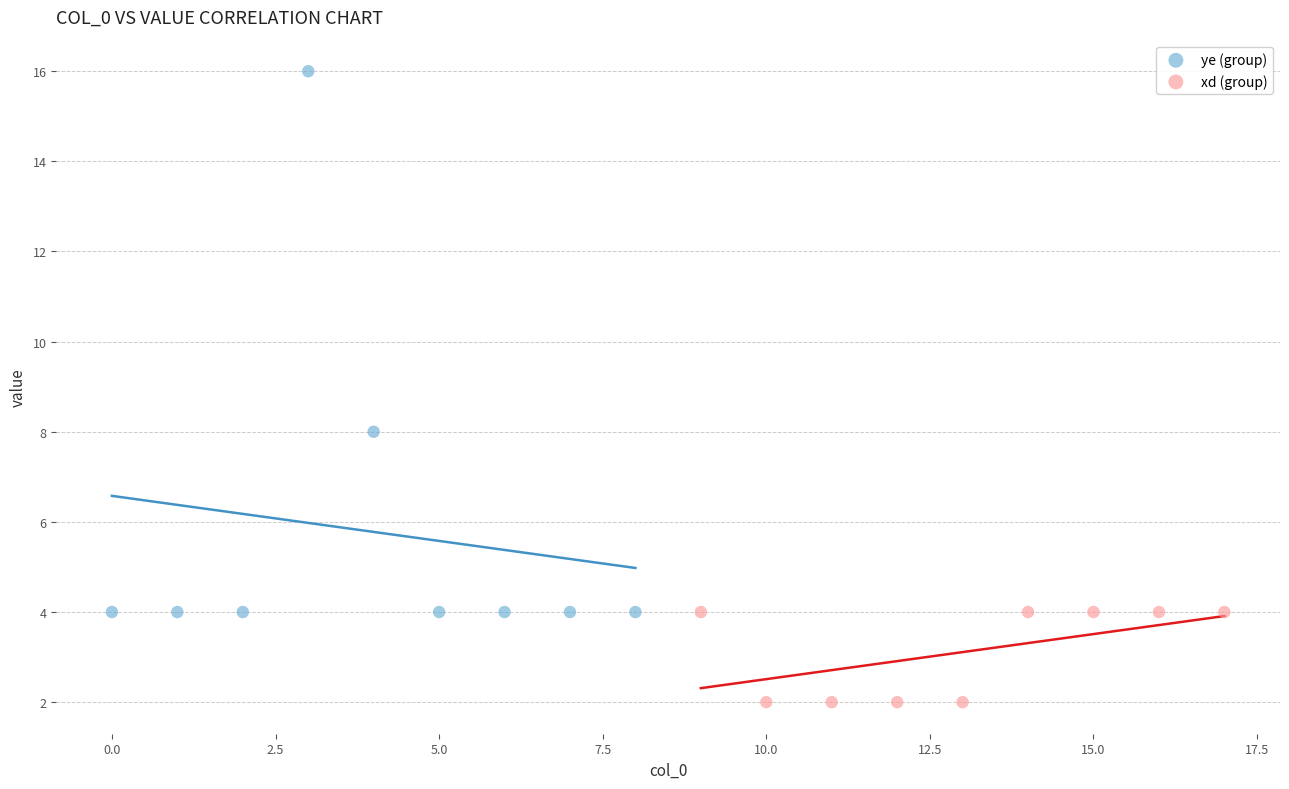

Which series has the largest Y range (max minus min)?

ye (group)